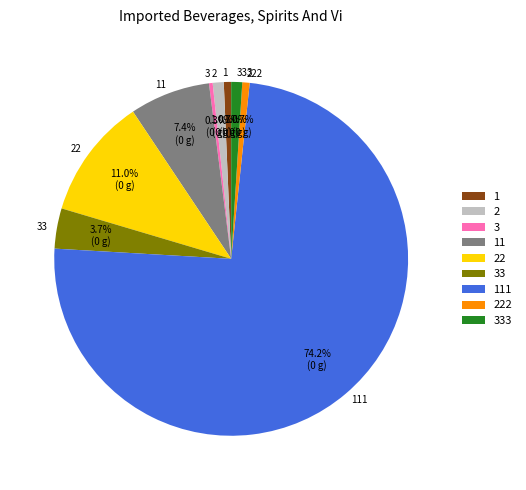

The 1 slice represents 8% of the pie. True or false?

False